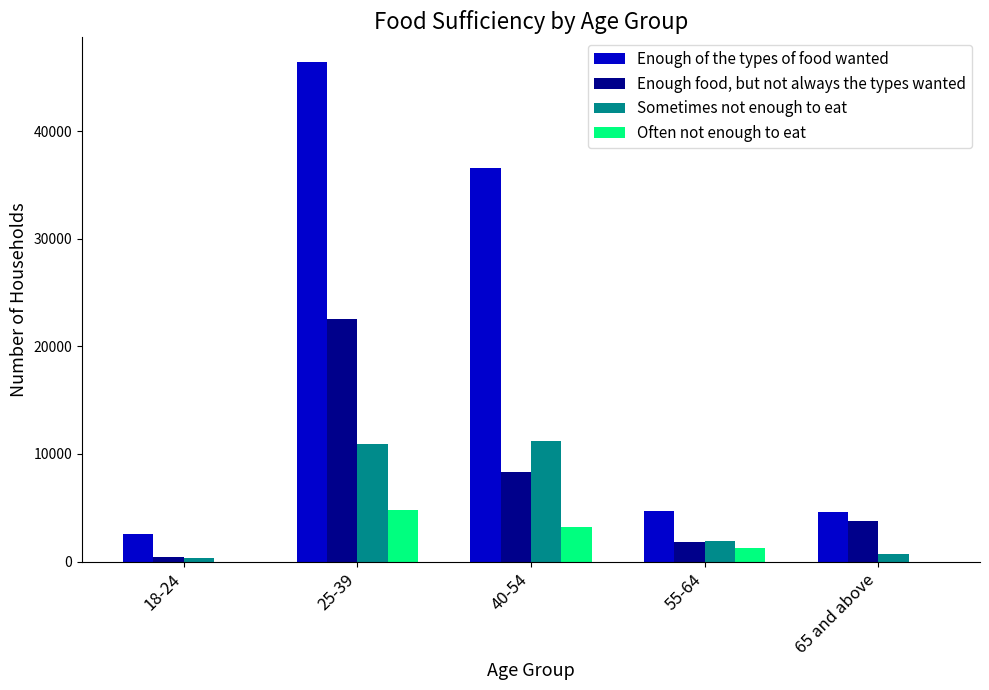

True or false: Sometimes not enough to eat has a value of 324 at 18-24.

True